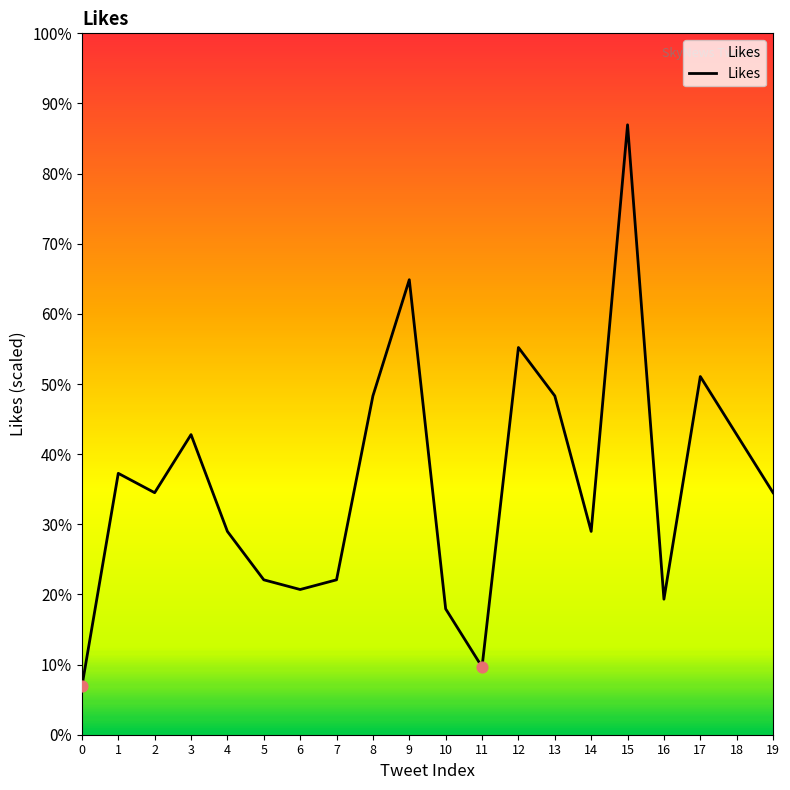

Approximately how many times larger is the value at 9 compared to 2?

1.9